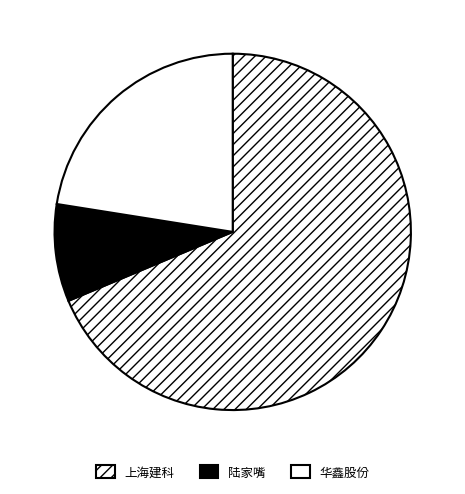

How many slices are in this pie chart?

3